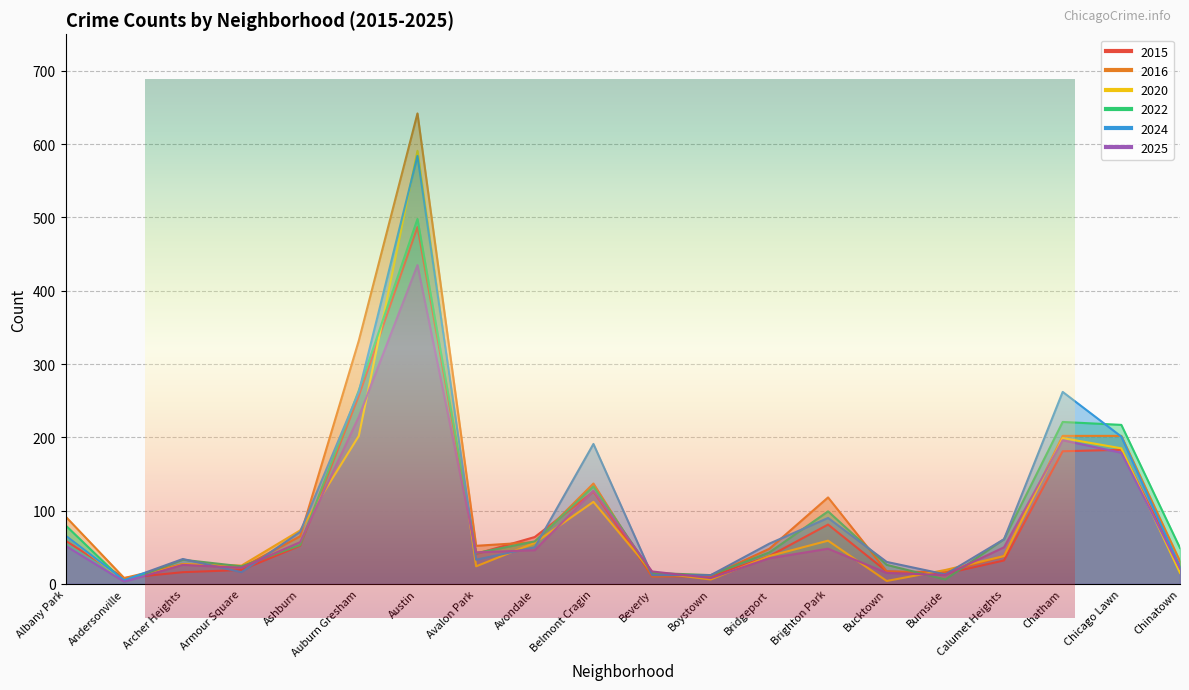

Reading left to right, what are all the values shown in this chart?

2015: 59	8	16	19	52	257	487	41	64	126	11	10	38	81	17	14	32	181	183	24
2016: 92	8	27	22	65	332	642	52	57	137	10	11	48	118	17	16	38	202	202	31
2020: 66	4	27	25	73	202	591	24	56	112	16	6	38	59	4	19	38	199	185	15
2022: 80	3	33	24	53	264	498	42	58	133	15	12	43	99	26	6	61	221	217	49
2024: 66	5	34	16	71	262	584	33	50	191	12	12	55	90	30	13	61	262	201	23
2025: 52	3	26	22	57	228	435	43	46	127	17	8	35	48	15	12	50	196	179	21